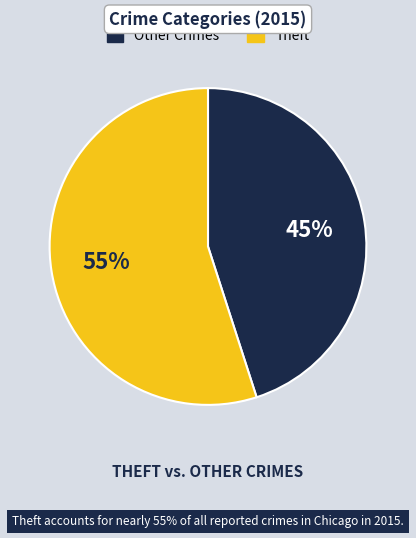

To the nearest percent, what is the difference between the largest and smallest slice percentages?

10%